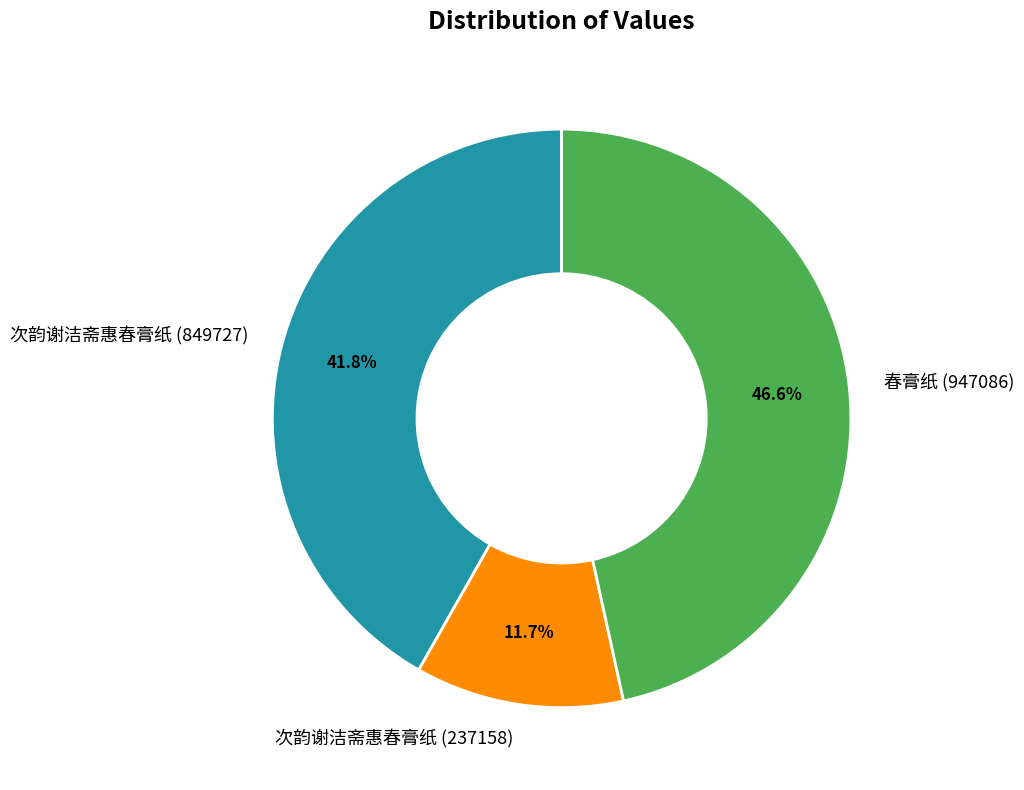

To the nearest percent, what is the difference between the 春膏纸 (947086) and 次韵谢洁斋惠春膏纸 (237158) slice percentages?

35%